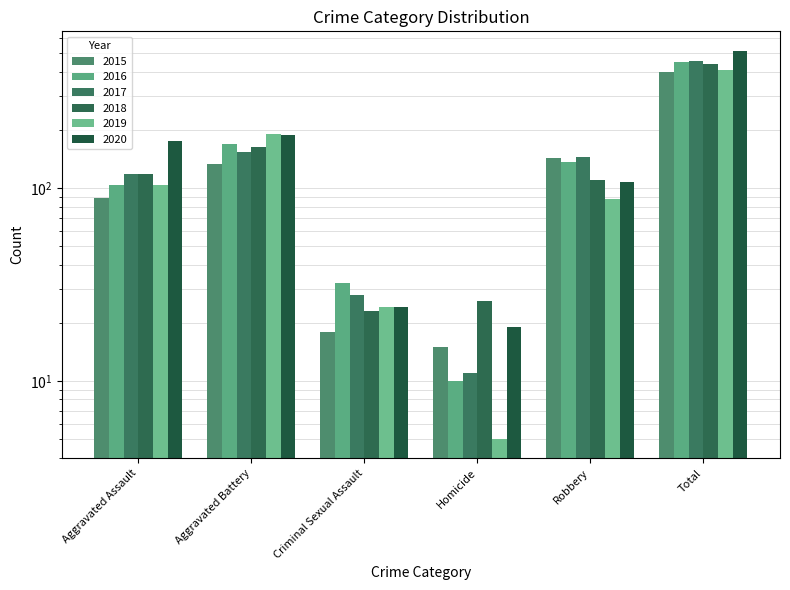

Reading right to left, what are all the values shown in this chart?

2015: 398	143	15	18	133	89
2016: 450	137	10	32	168	103
2017: 455	144	11	28	154	118
2018: 440	110	26	23	163	118
2019: 410	88	5	24	190	103
2020: 514	107	19	24	188	176